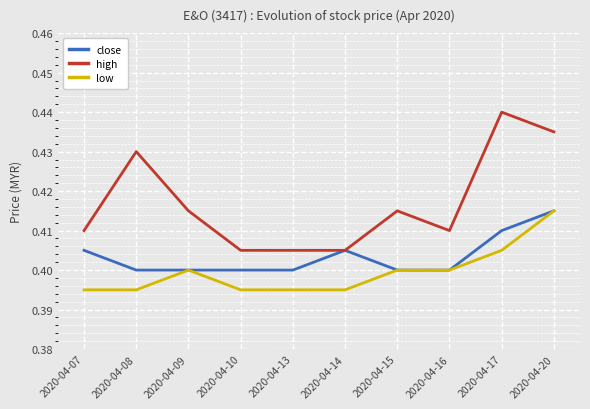

What is the sum of the low values at 2020-04-20 and 2020-04-07?

0.8